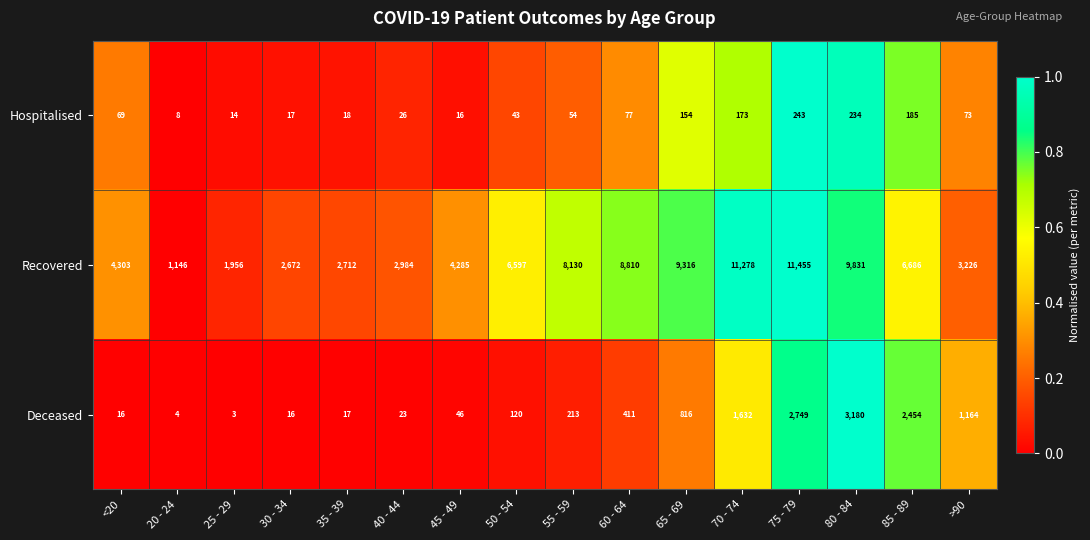

Where is Deceased nearest to the value 1591?

70 - 74